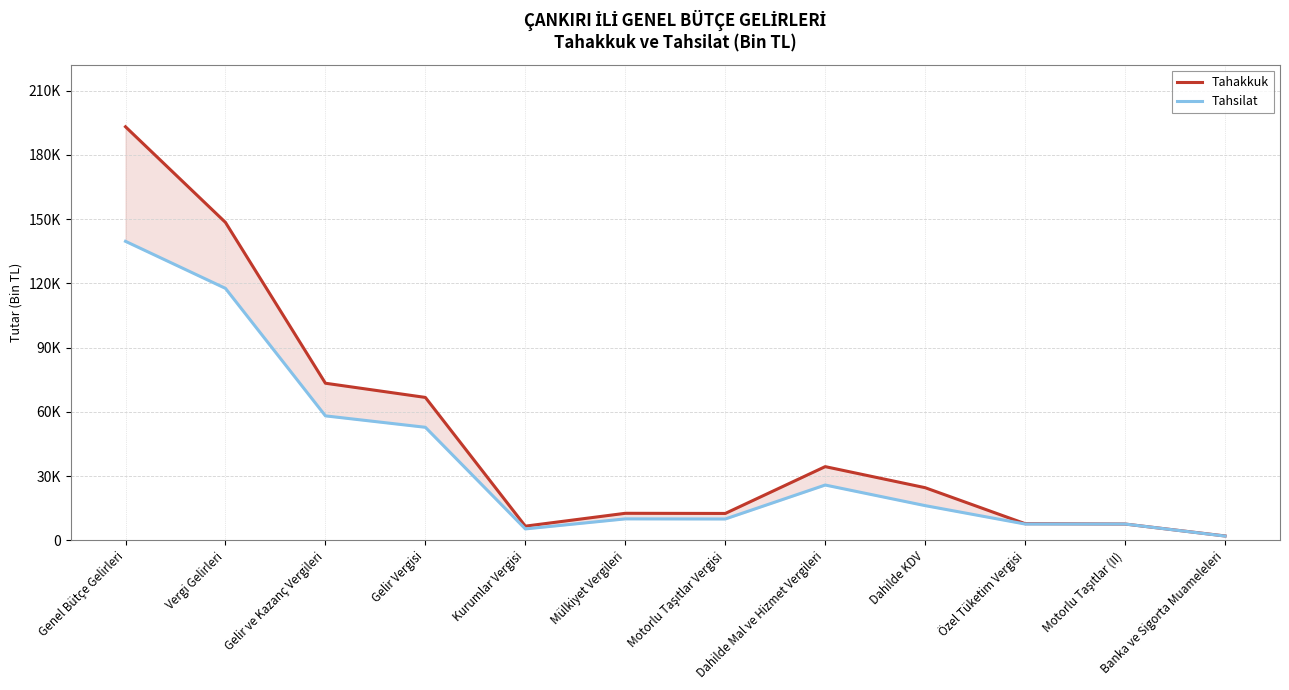

How many series are shown in this chart?

2